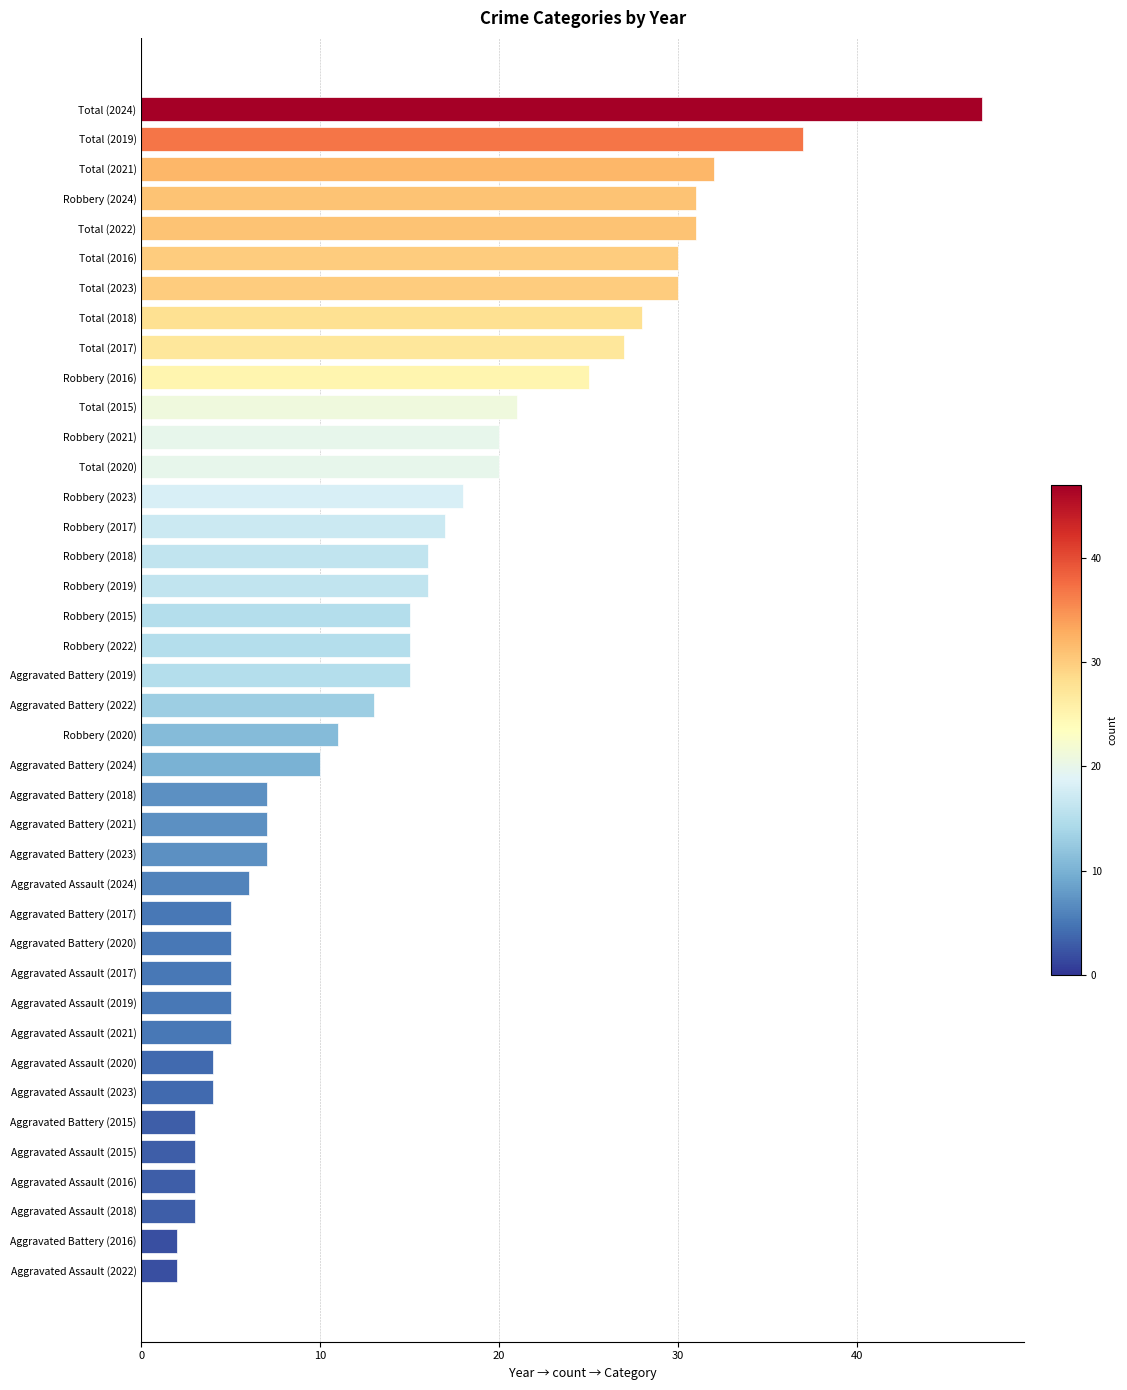

Where is the data nearest to the value 24?

Robbery (2016)